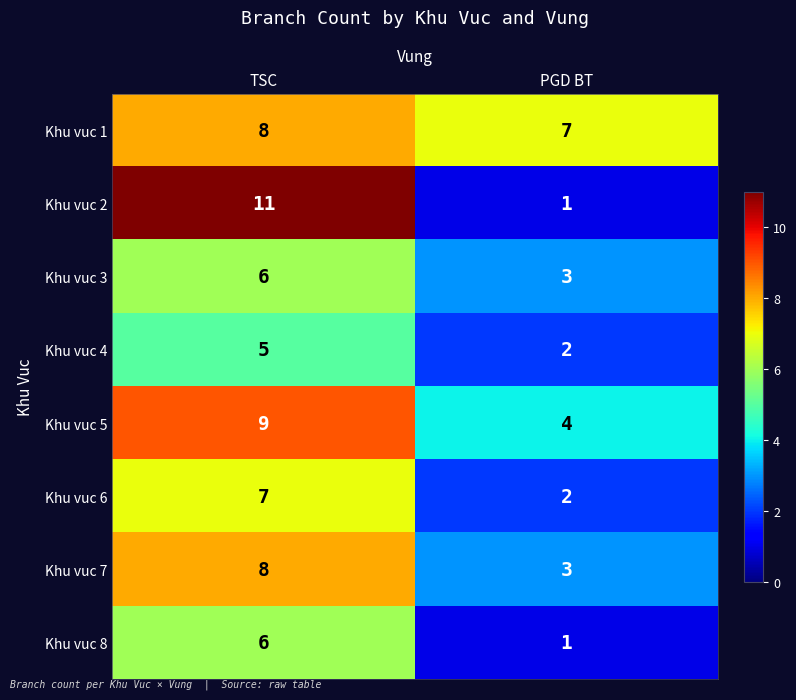

What is the sum of all Khu vuc 4 values?

7